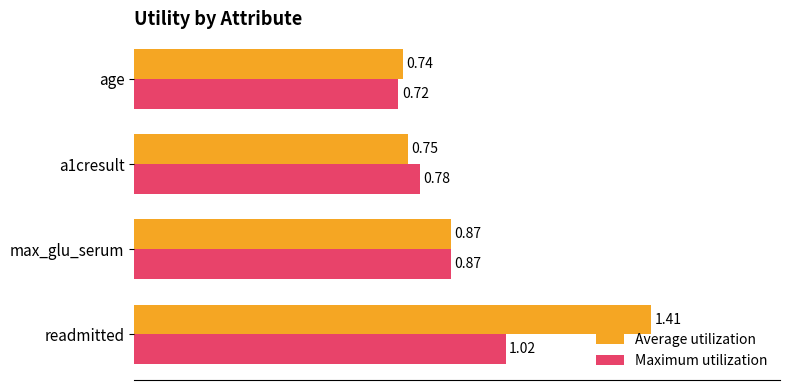

Where is Maximum utilization nearest to the value 0?

age